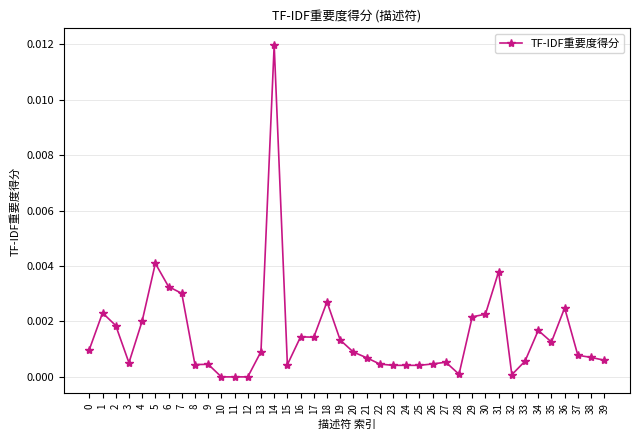

Which label corresponds to the largest value in the chart?

14